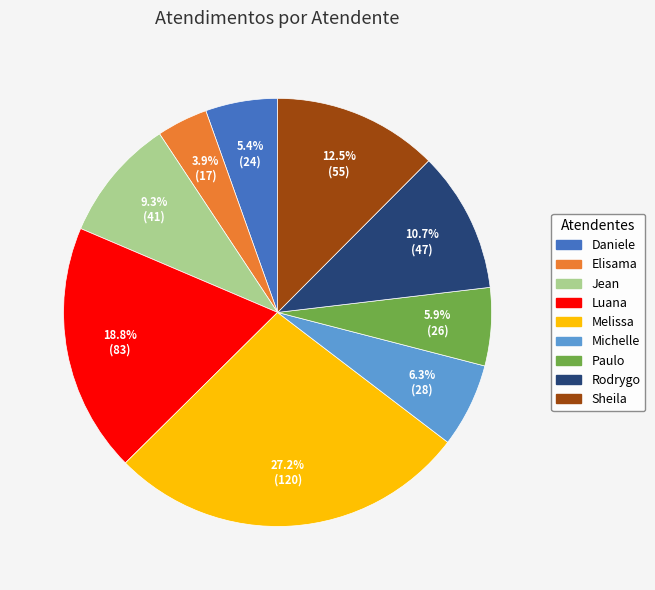

Does any single category account for the majority?

No